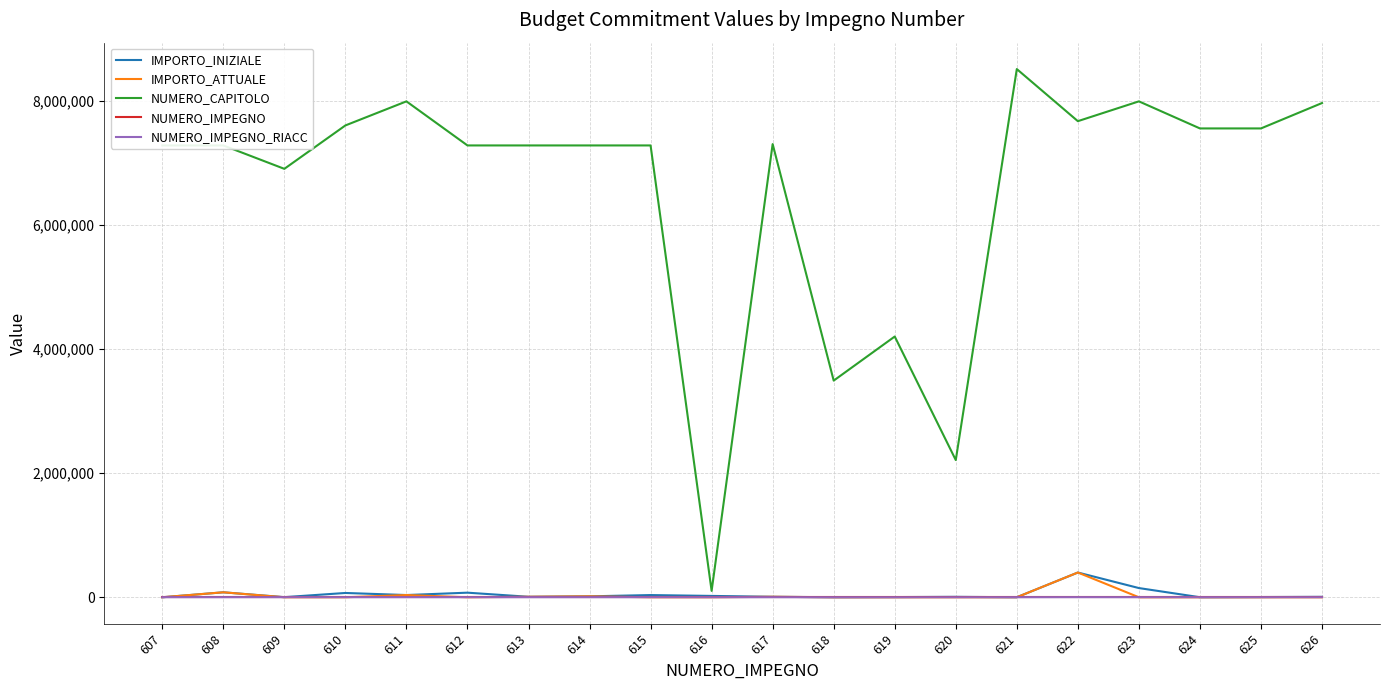

Which series has the largest range (max minus min)?

NUMERO_CAPITOLO